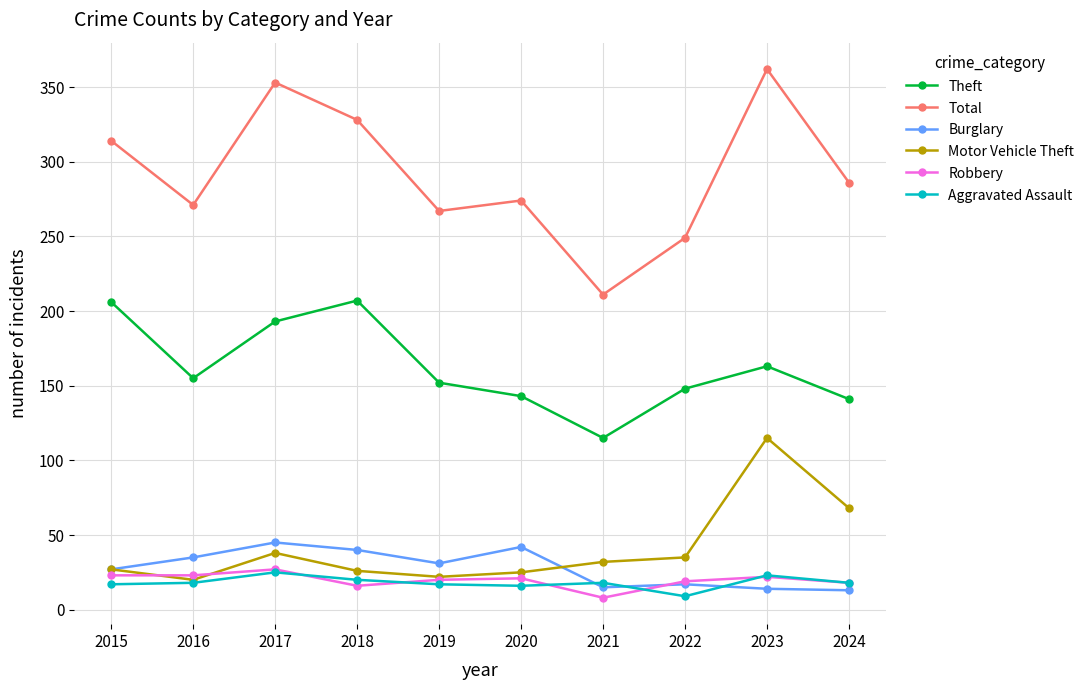

At which label does Robbery reach its peak?

2017